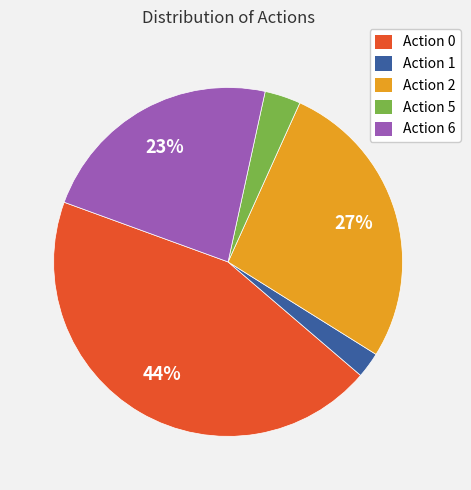

To the nearest percent, what is the difference between the largest and smallest slice percentages?

42%